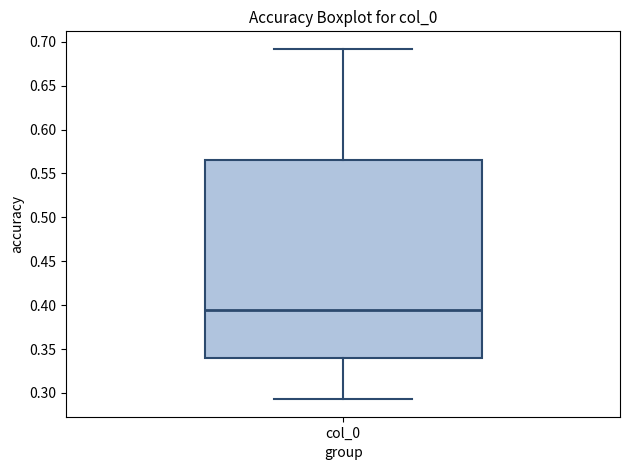

Read this box plot against the y-axis: the position of the median line, the range covered by the box, and the ends of both whiskers. The values are not printed on the chart, so give them approximately, as read against the axis.

median 0.395, box 0.340 to 0.565, whiskers 0.295 to 0.690